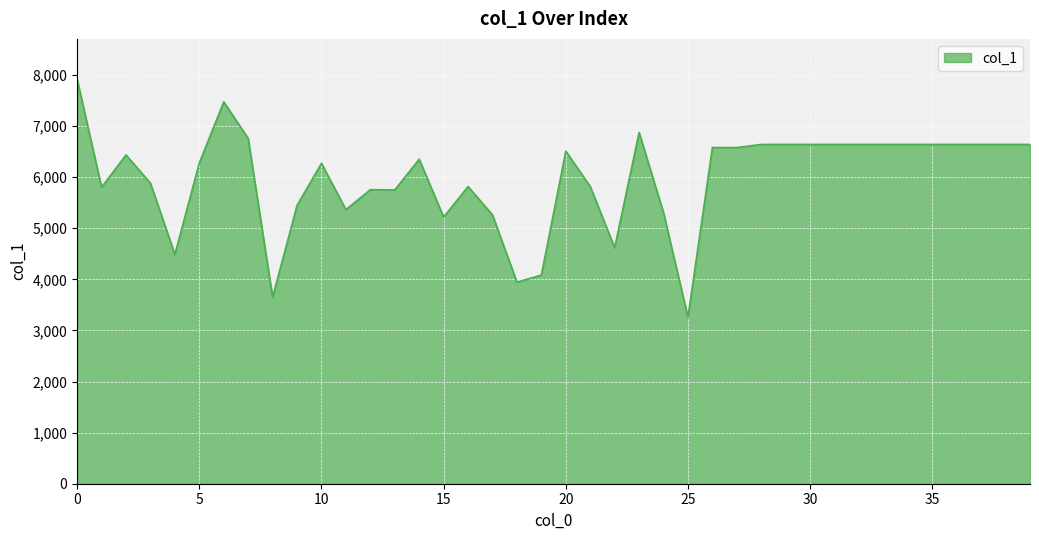

What is the greatest value displayed?

7914